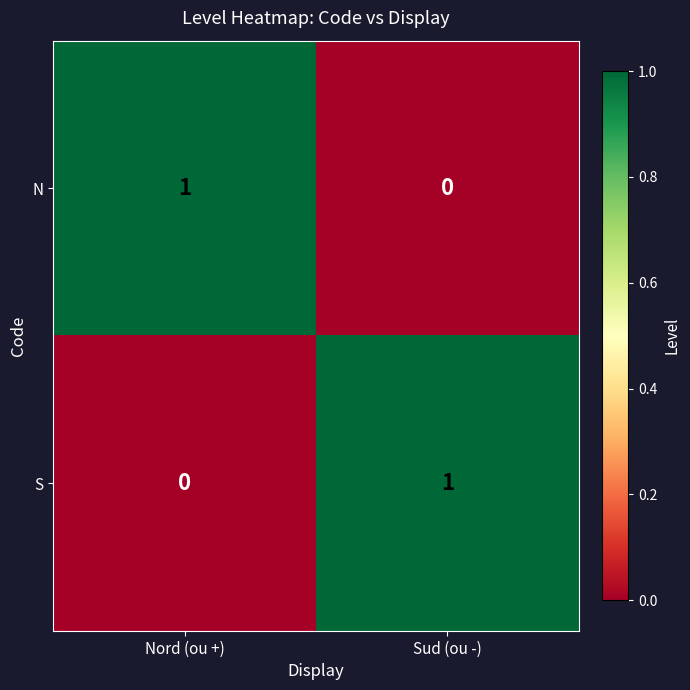

Reading left to right, list all the values displayed in this chart.

N: 1	0
S: 0	1